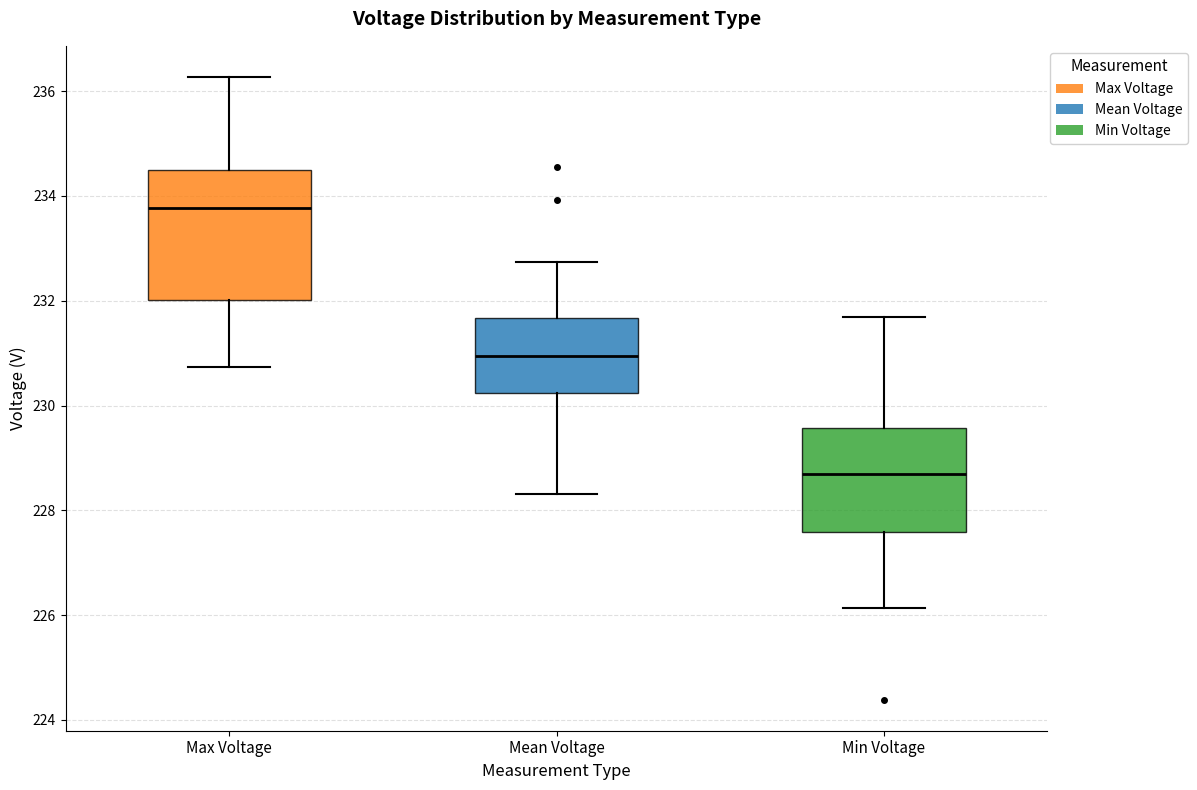

Which box is the tallest, from its lower edge to its upper edge?

Max Voltage